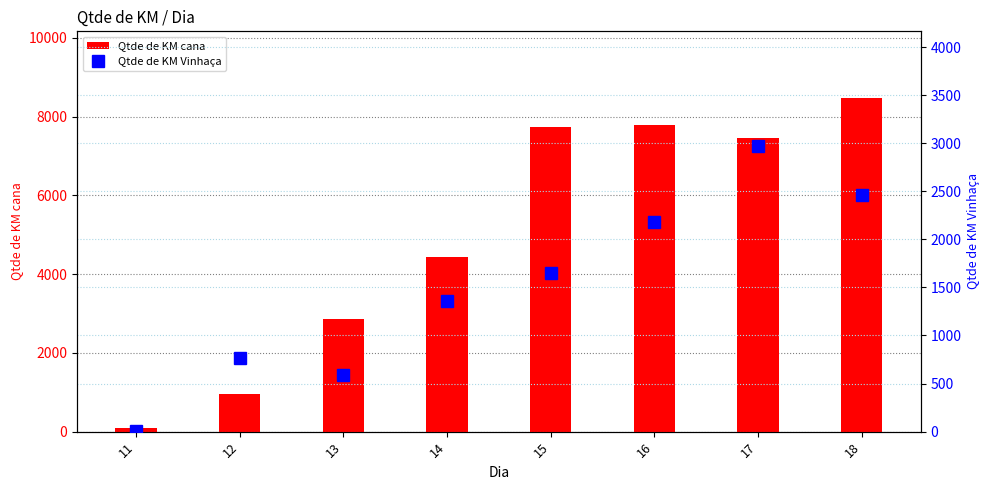

Read the Qtde de KM cana value at 12, to the nearest 100.

1000